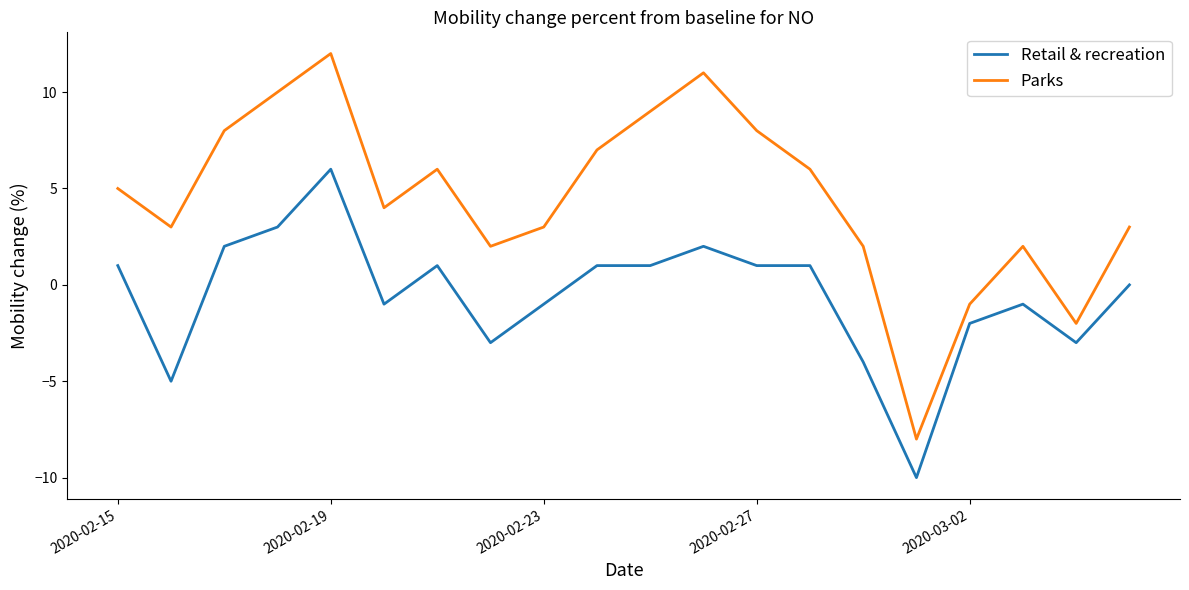

How many lines are shown in the chart?

2